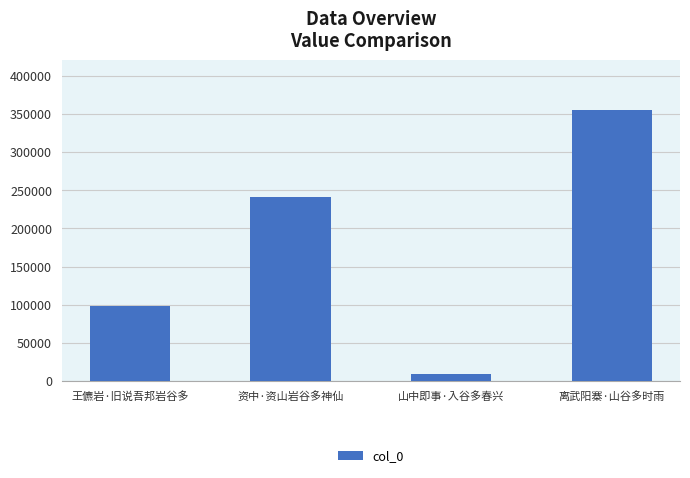

What is the minimum value shown in the chart?

9777